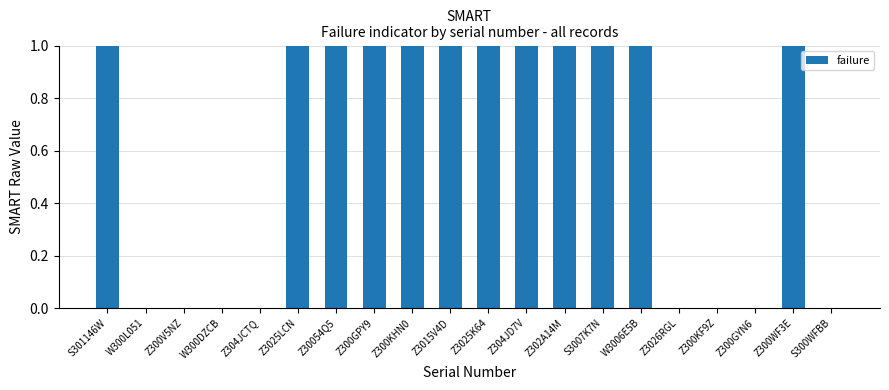

What is the change in value from W300DZCB to Z3025K64?

+1